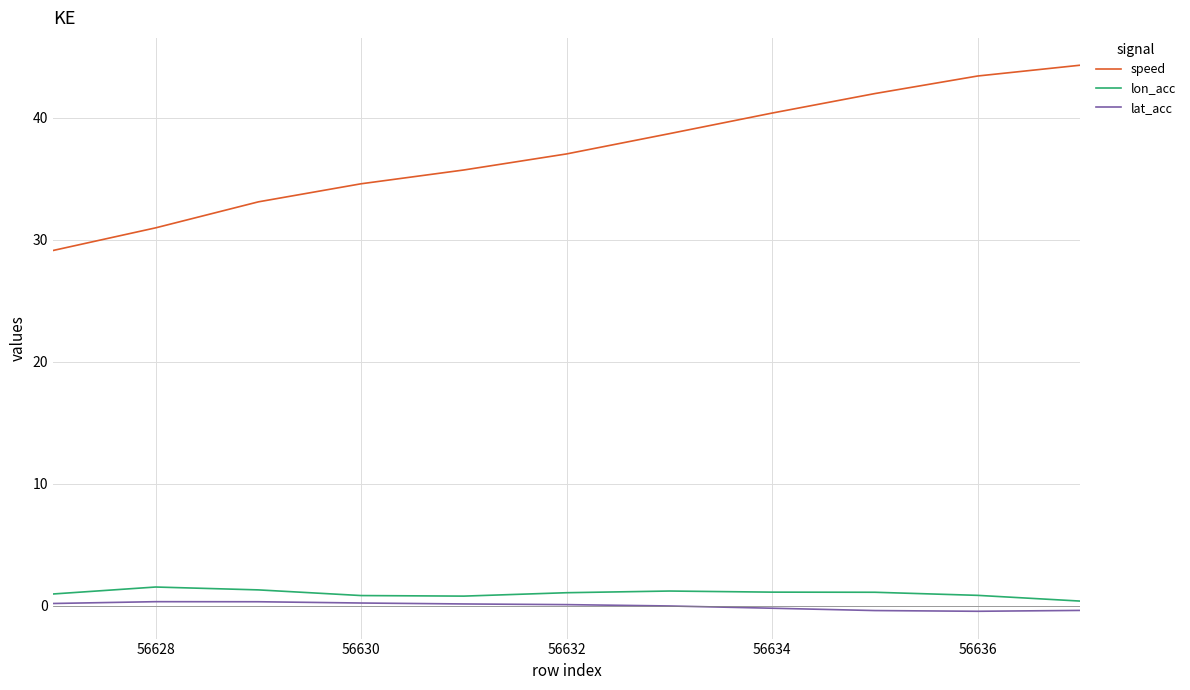

What are all the series names shown in the legend?

speed, lon_acc, lat_acc